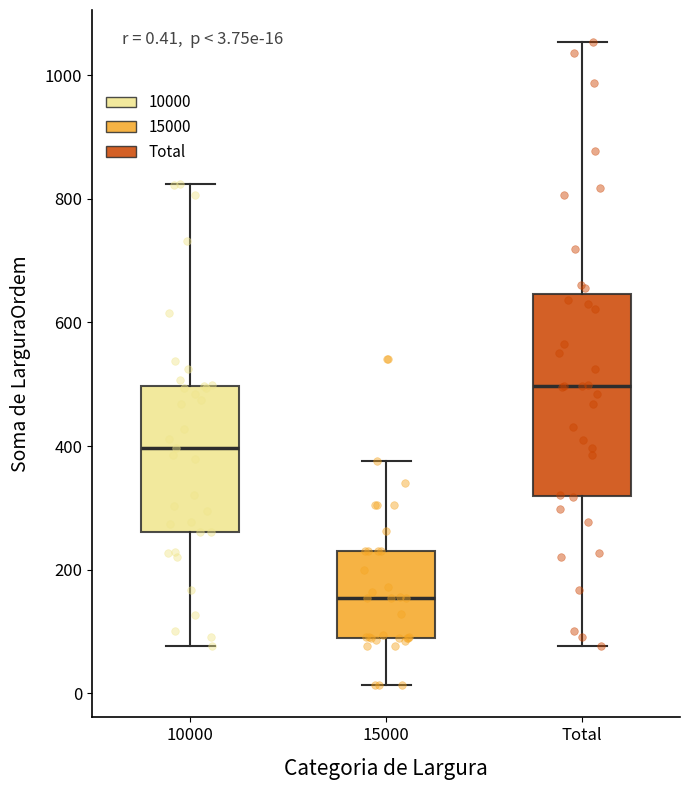

Which box is the tallest, from its lower edge to its upper edge?

Total